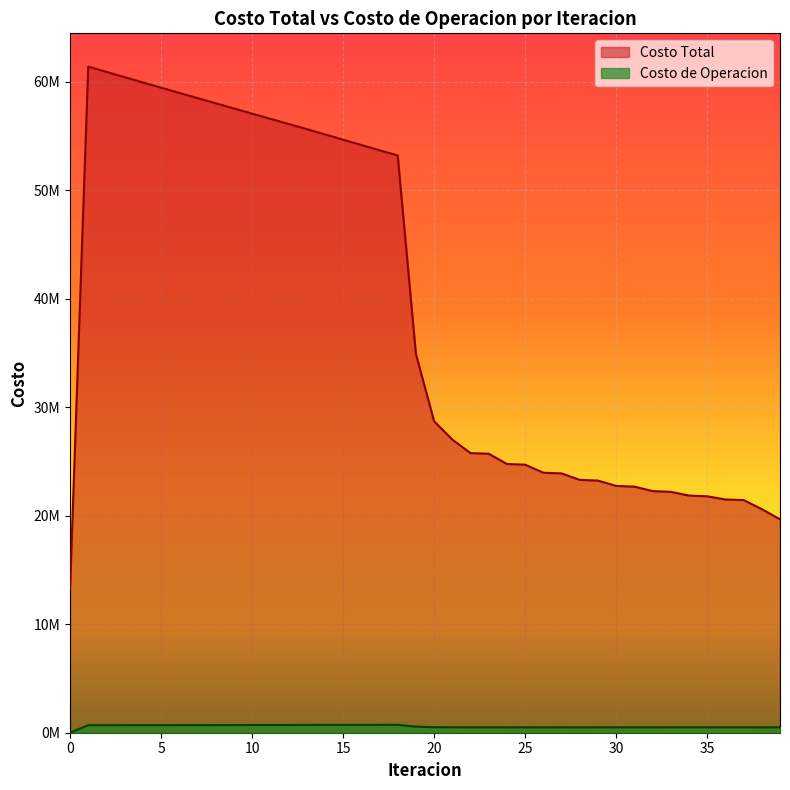

Reading left to right, what are all the values shown in this chart?

Costo Total: 0=13231761.3	1=61400184.3	2=60913364.6	3=60426909.0	4=59942613.9	5=59460165.3	6=58979742.6	7=58500947.3	8=58023091.6	9=57545800.1	10=57068277.3	11=56591690.7	12=56117149.7	13=55643594.0	14=55153175.7	15=54664106.0	16=54177136.2	17=53693206.1	18=53213552.0	19=34908888.9	20=28713322.3	21=27019799.7	22=25774128.1	23=25715892.6	24=24771102.2	25=24709055.4	26=23968061.2	27=23903765.3	28=23307924.6	29=23242241.9	30=22750431.8	31=22683921.5	32=22274020.6	33=22207037.5	34=21861410.3	35=21794224.1	36=21500221.2	37=21448295.7	38=20609007.9	39=19670580.4
Costo de Operacion: 0=0.0	1=689642.1	2=691762.6	3=693880.6	4=695996.6	5=698110.7	6=700223.4	7=702335.0	8=704445.5	9=706555.2	10=708664.4	11=710773.2	12=712881.7	13=714990.2	14=716981.4	15=718970.7	16=720957.1	17=722939.6	18=724917.0	19=559626.9	20=508521.8	21=500873.6	22=496439.7	23=498126.0	24=495217.8	25=496853.1	26=494965.9	27=496561.8	28=495289.8	29=496854.4	30=495957.2	31=497495.2	32=496831.3	33=498346.2	34=497821.9	35=499316.0	36=498868.7	37=500081.0	38=491574.5	39=496075.0